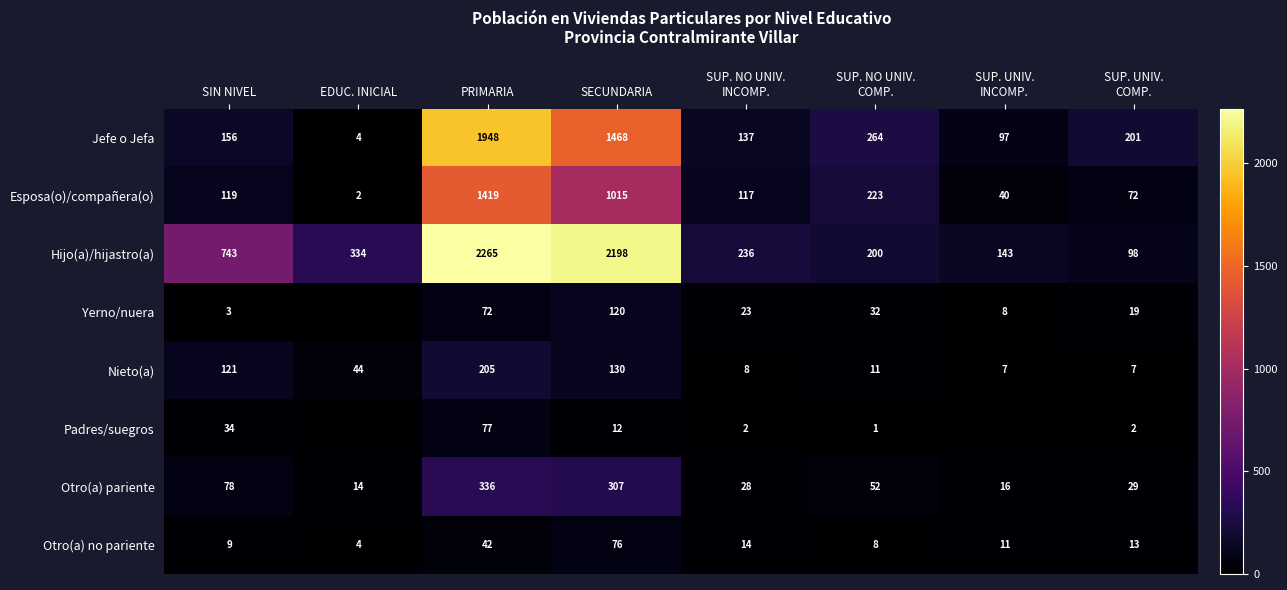

What is the total value across all series at SIN NIVEL?

1263